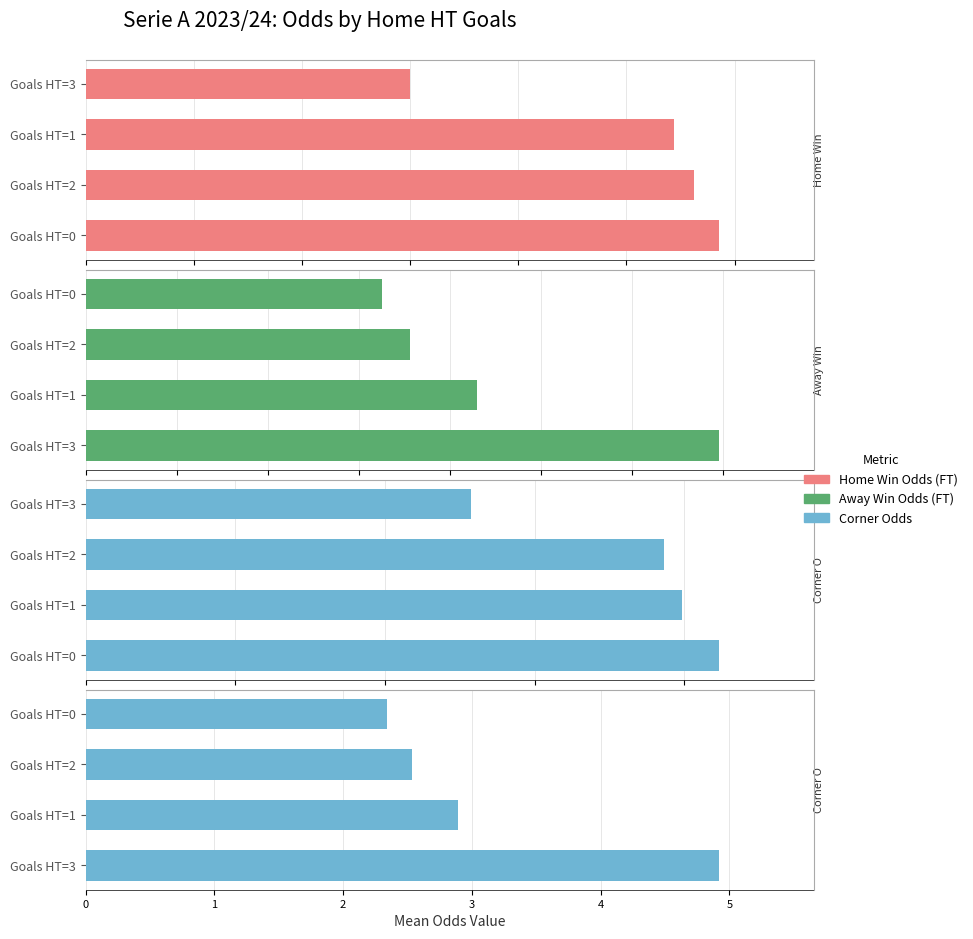

How many categories are shown in the chart?

4